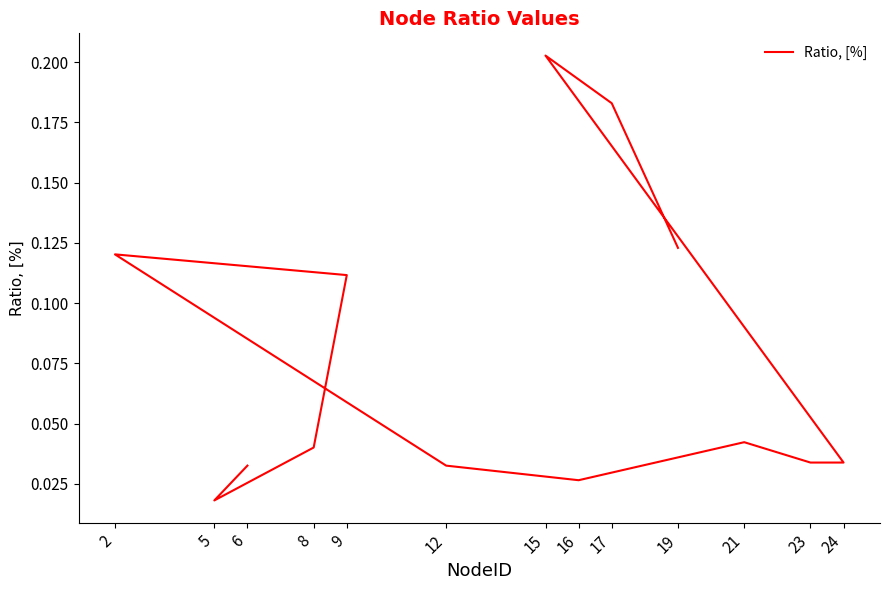

The chart shows a value of 0.0 at 6. True or false?

False